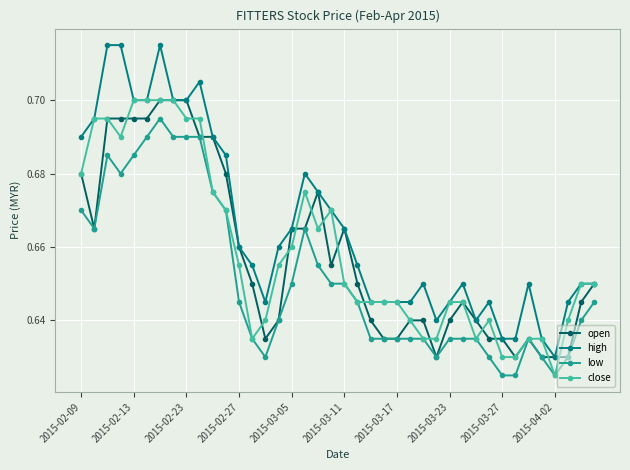

Which series has the largest total across all categories?

high